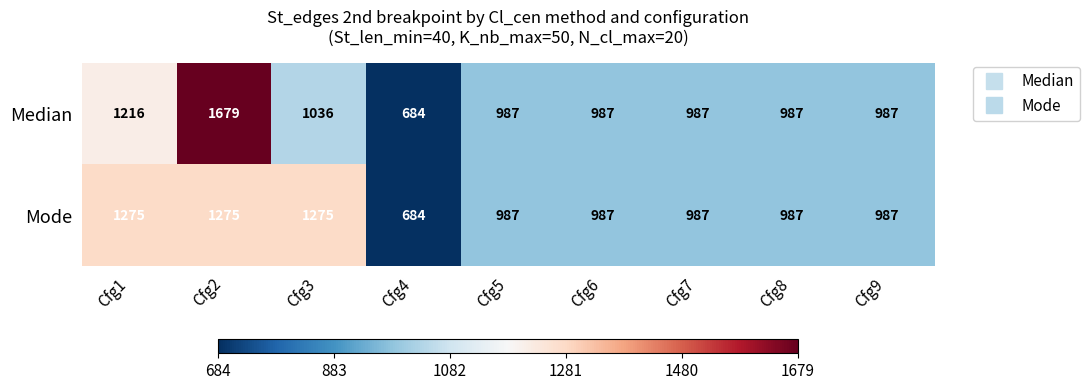

What is the difference between the maximum and minimum values in the Mode series?

591